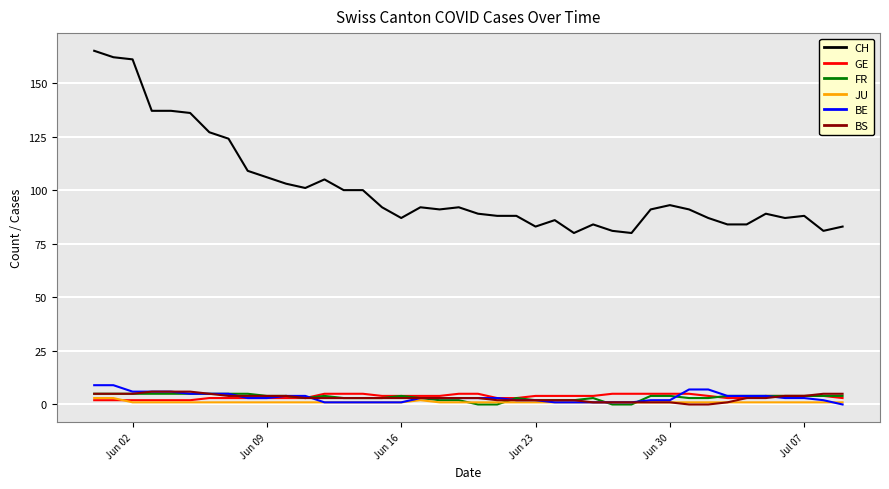

Which series has the largest total across all categories?

CH